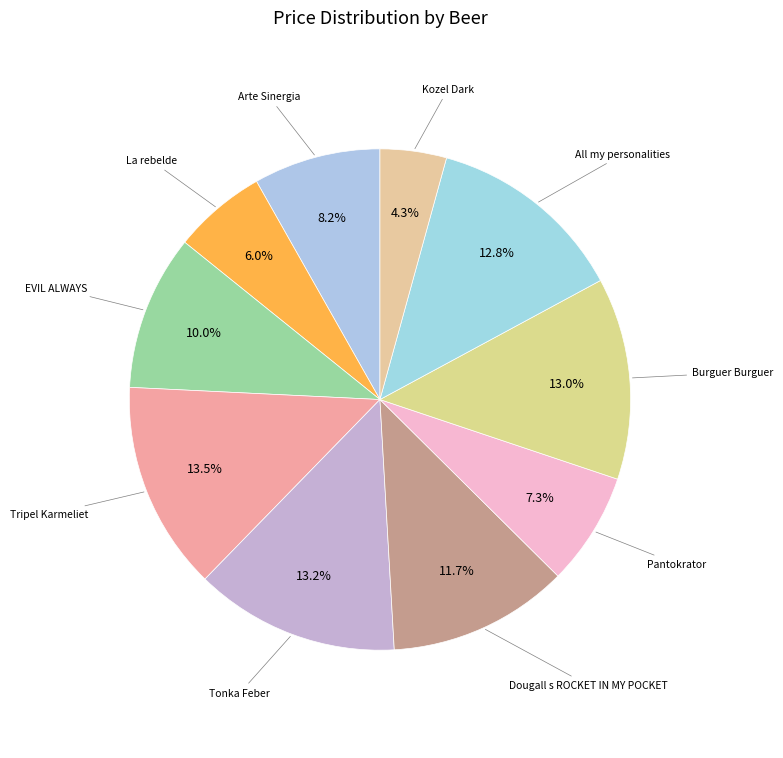

Rank the categories by value from lowest to highest.

Kozel Dark, La rebelde, Pantokrator, Arte Sinergia, EVIL ALWAYS, Dougall s ROCKET IN MY POCKET, All my personalities, Burguer Burguer, Tonka Feber, Tripel Karmeliet